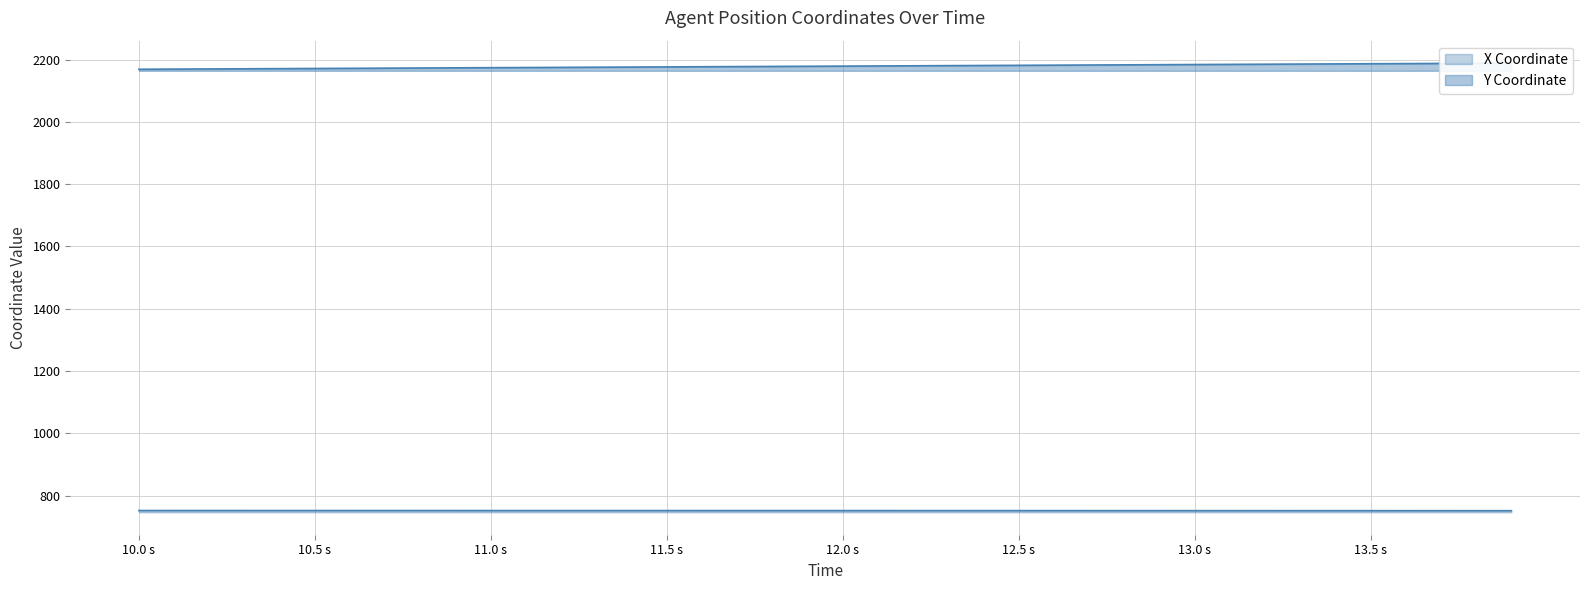

True or false: Y and X cross at least once.

False